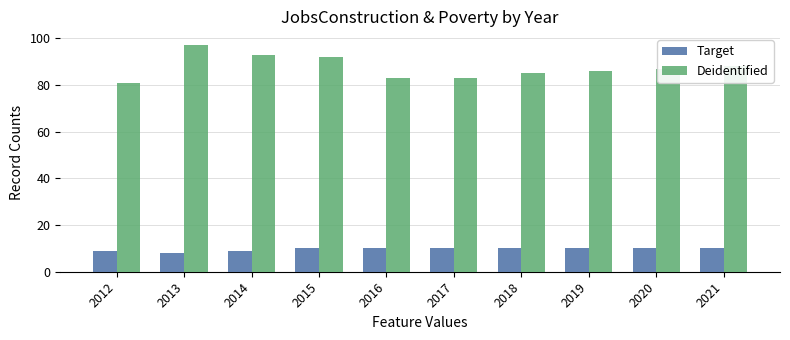

The Target series shows 4 at 2018. True or false?

False